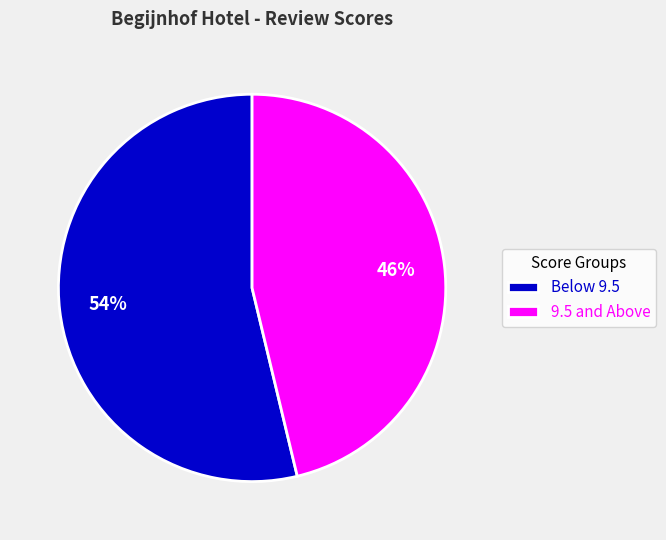

To the nearest percent, what is the average slice percentage?

50%